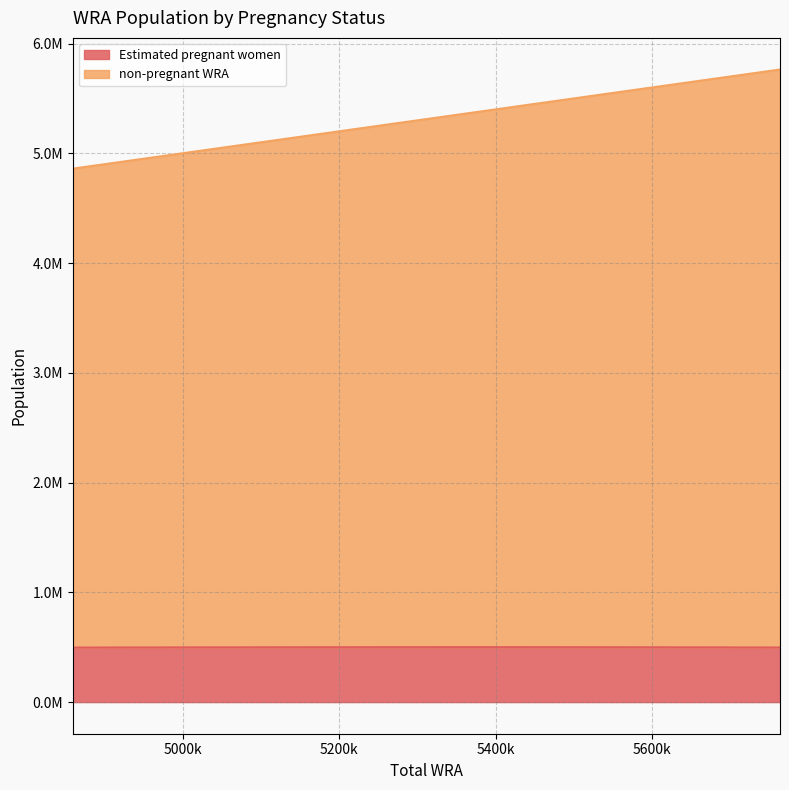

True or false: Estimated pregnant women and non-pregnant WRA cross at least once.

False